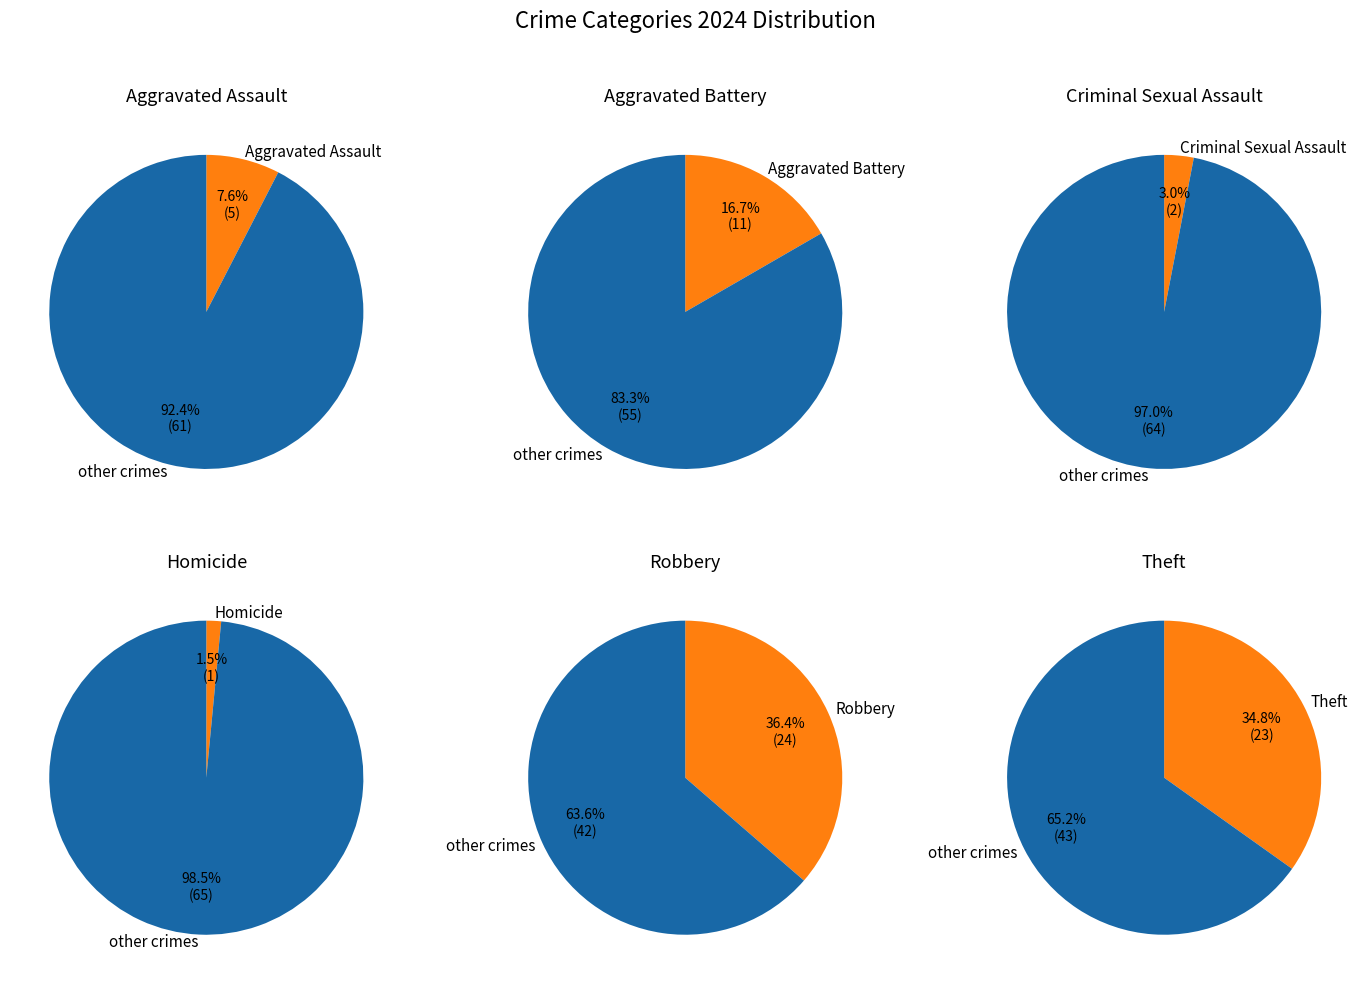

What is the total percentage of Aggravated Assault and Aggravated Battery?

24.2%